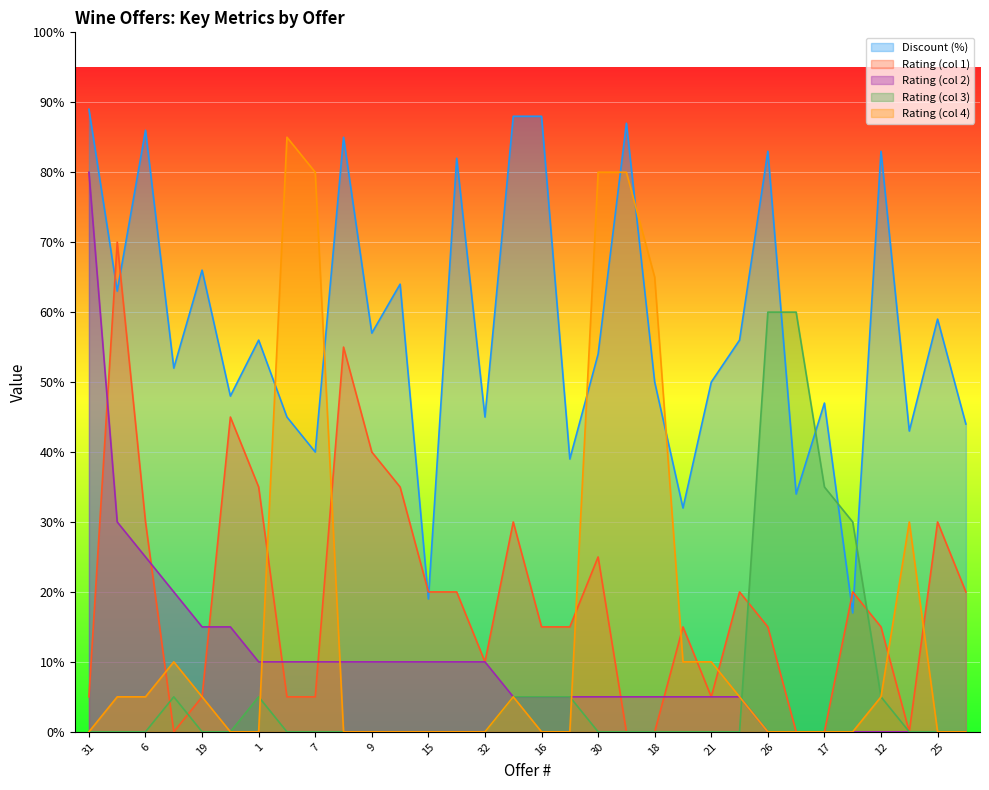

What position from the right is 3?

11